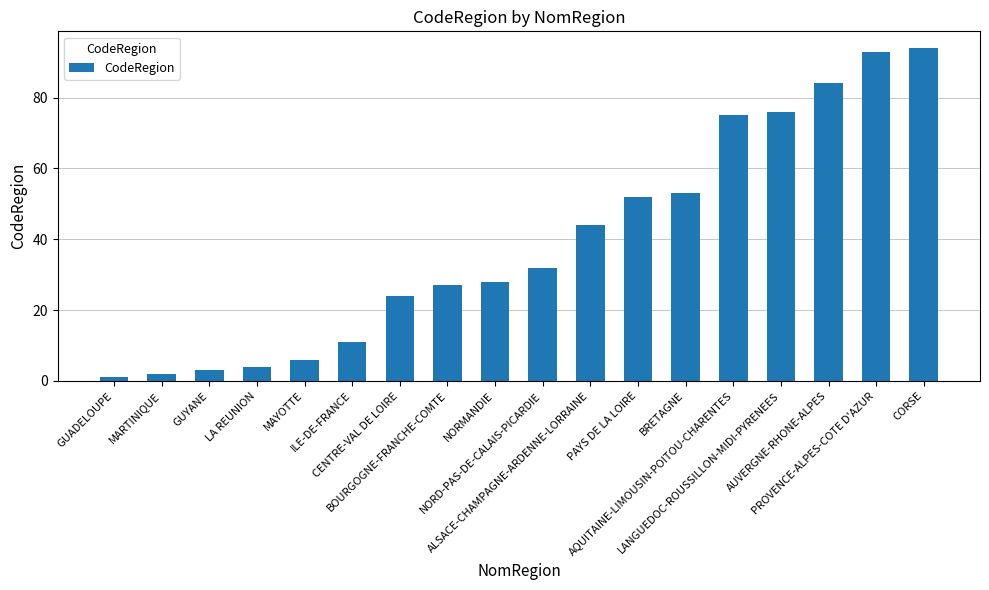

The value at MARTINIQUE is 2. True or false?

True